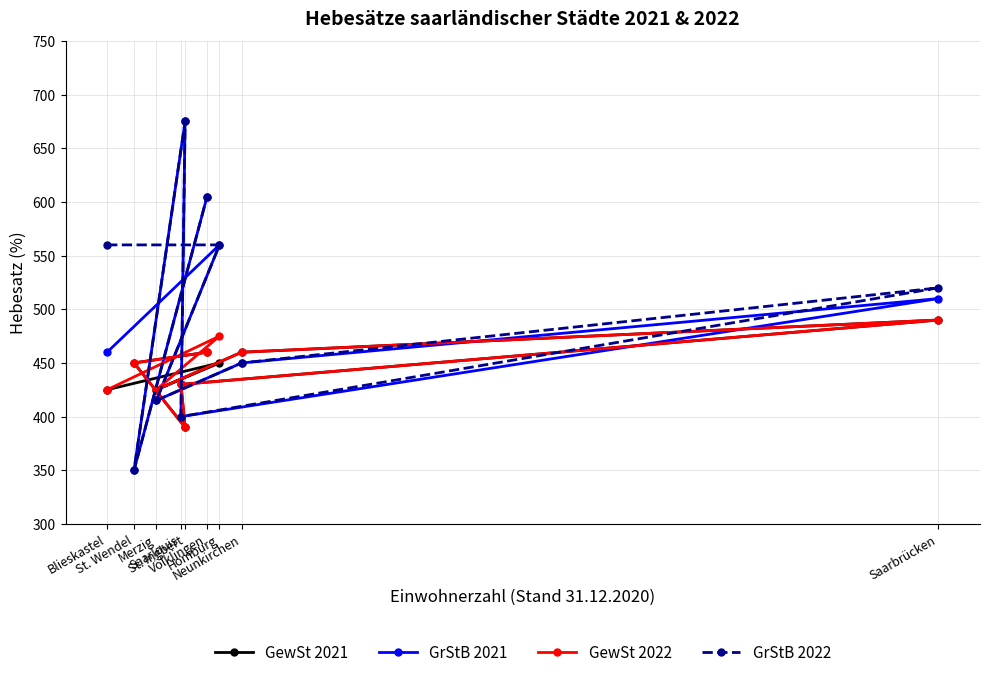

What is the average value of the GrStB 2021 series?

492